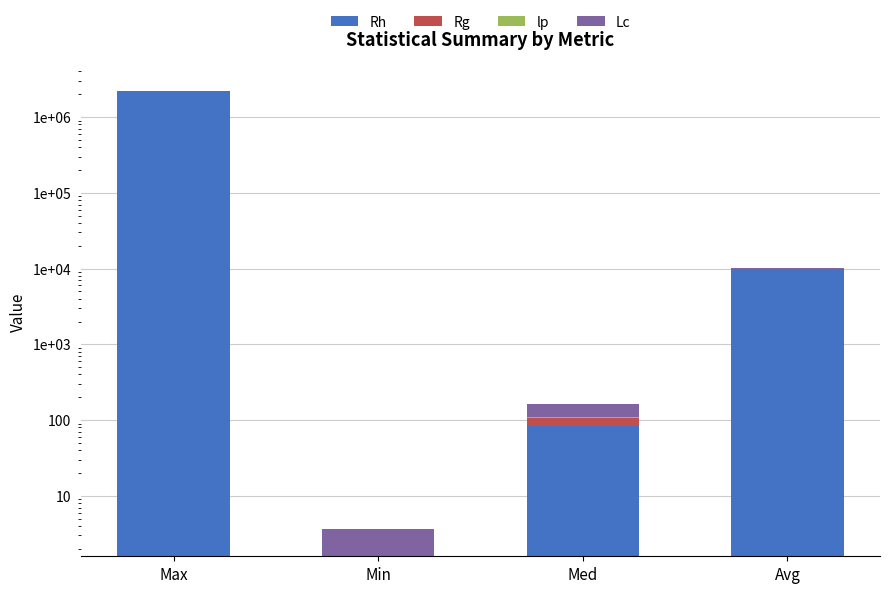

How many series are shown in this chart?

4